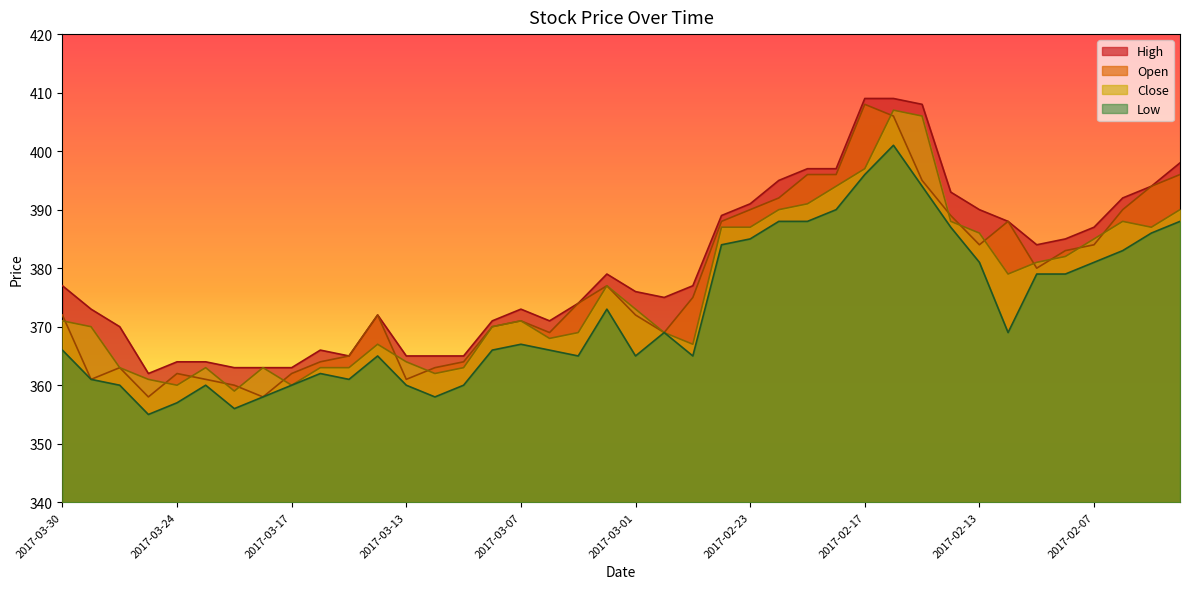

Reading left to right, transcribe all the data shown in this chart.

High: 377	373	370	362	364	364	363	363	363	366	365	372	365	365	365	371	373	371	374	379	376	375	377	389	391	395	397	397	409	409	408	393	390	388	384	385	387	392	394	398
Open: 372	361	363	358	362	361	360	358	362	364	365	372	361	363	364	370	371	369	374	377	372	369	375	388	390	392	396	396	408	406	395	389	384	388	380	383	384	390	394	396
Close: 371	370	363	361	360	363	359	363	360	363	363	367	364	362	363	370	371	368	369	377	373	369	367	387	387	390	391	394	397	407	406	388	386	379	381	382	385	388	387	390
Low: 366	361	360	355	357	360	356	358	360	362	361	365	360	358	360	366	367	366	365	373	365	369	365	384	385	388	388	390	396	401	394	387	381	369	379	379	381	383	386	388